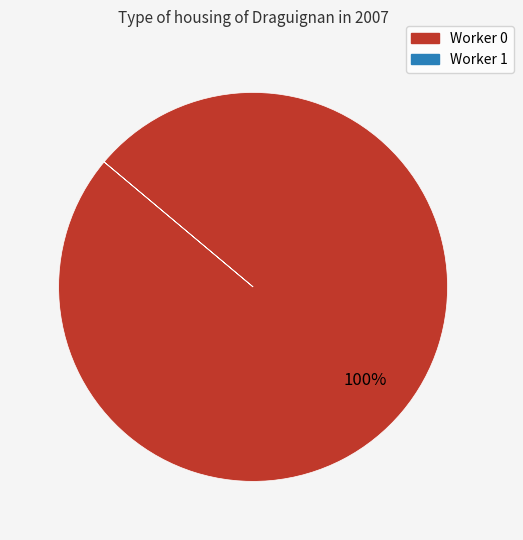

What percentage is the Worker 0 slice, to the nearest percent?

100%